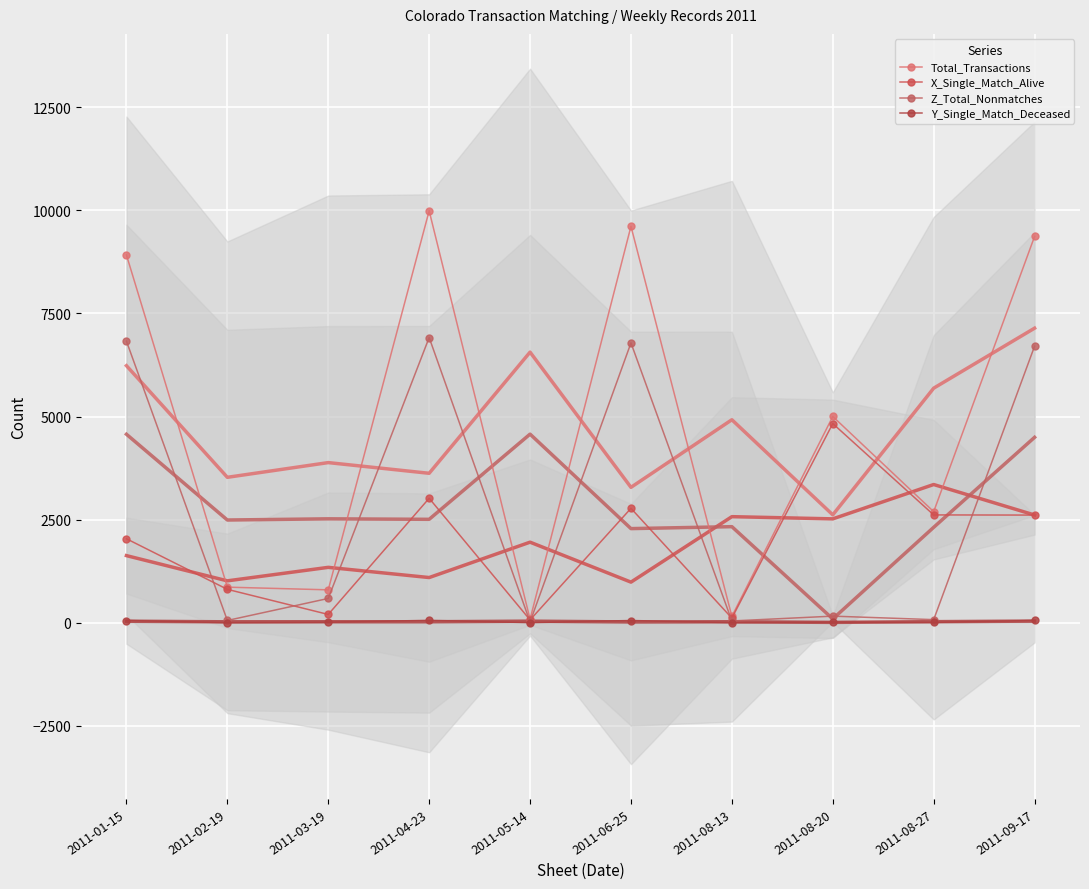

True or false: X_Single_Match_Alive and Y_Single_Match_Deceased cross at least once.

False